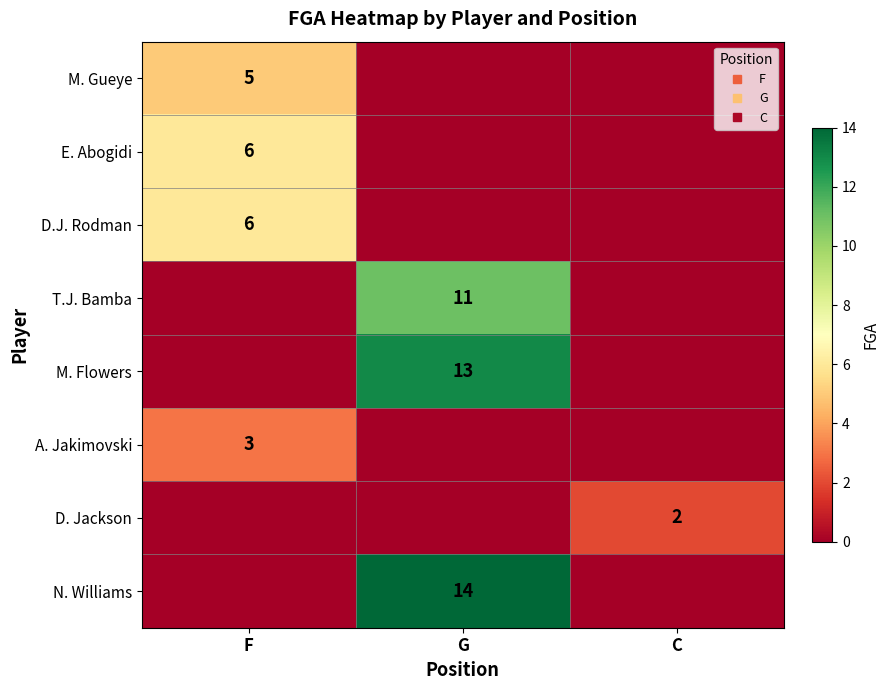

At which category does the chart reach its peak across all series?

G